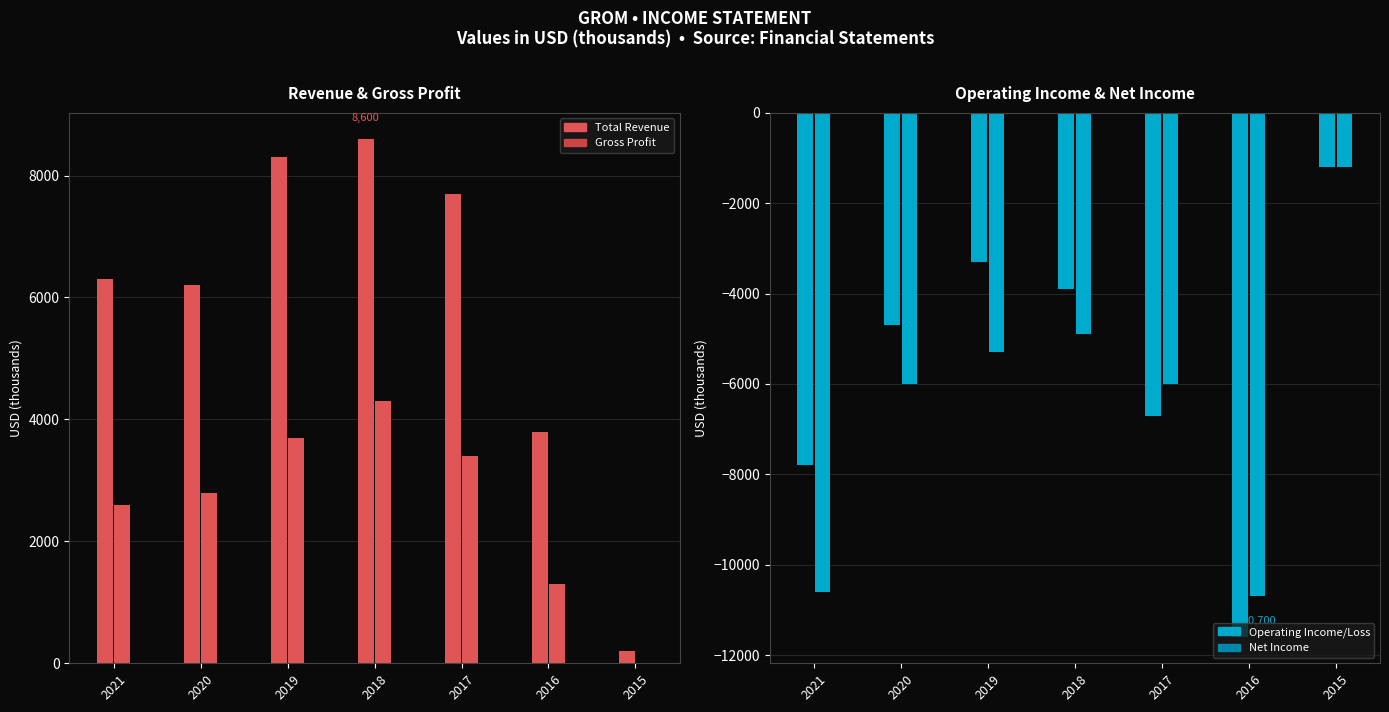

What is the maximum value shown in the chart?

8600